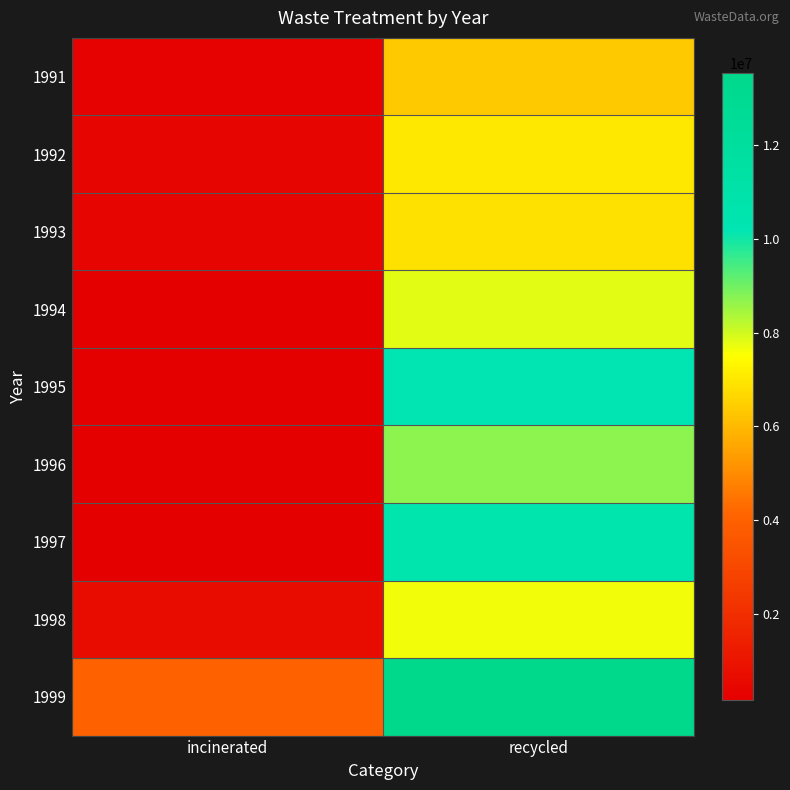

What is the total value across all series at incinerated?

6433170